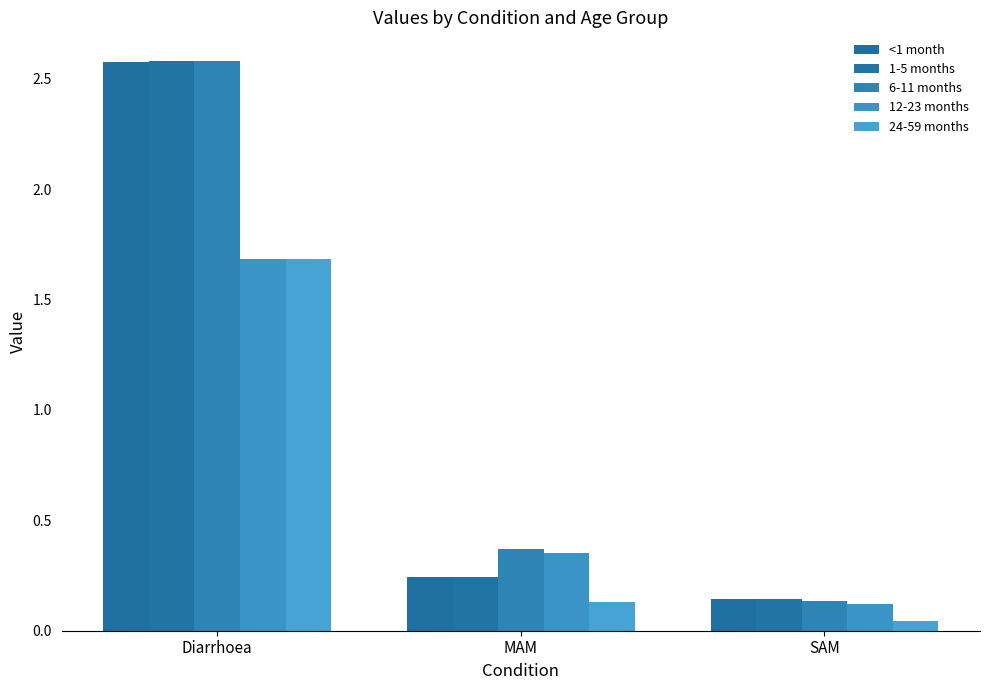

Which series has the largest total across all categories?

6-11 months